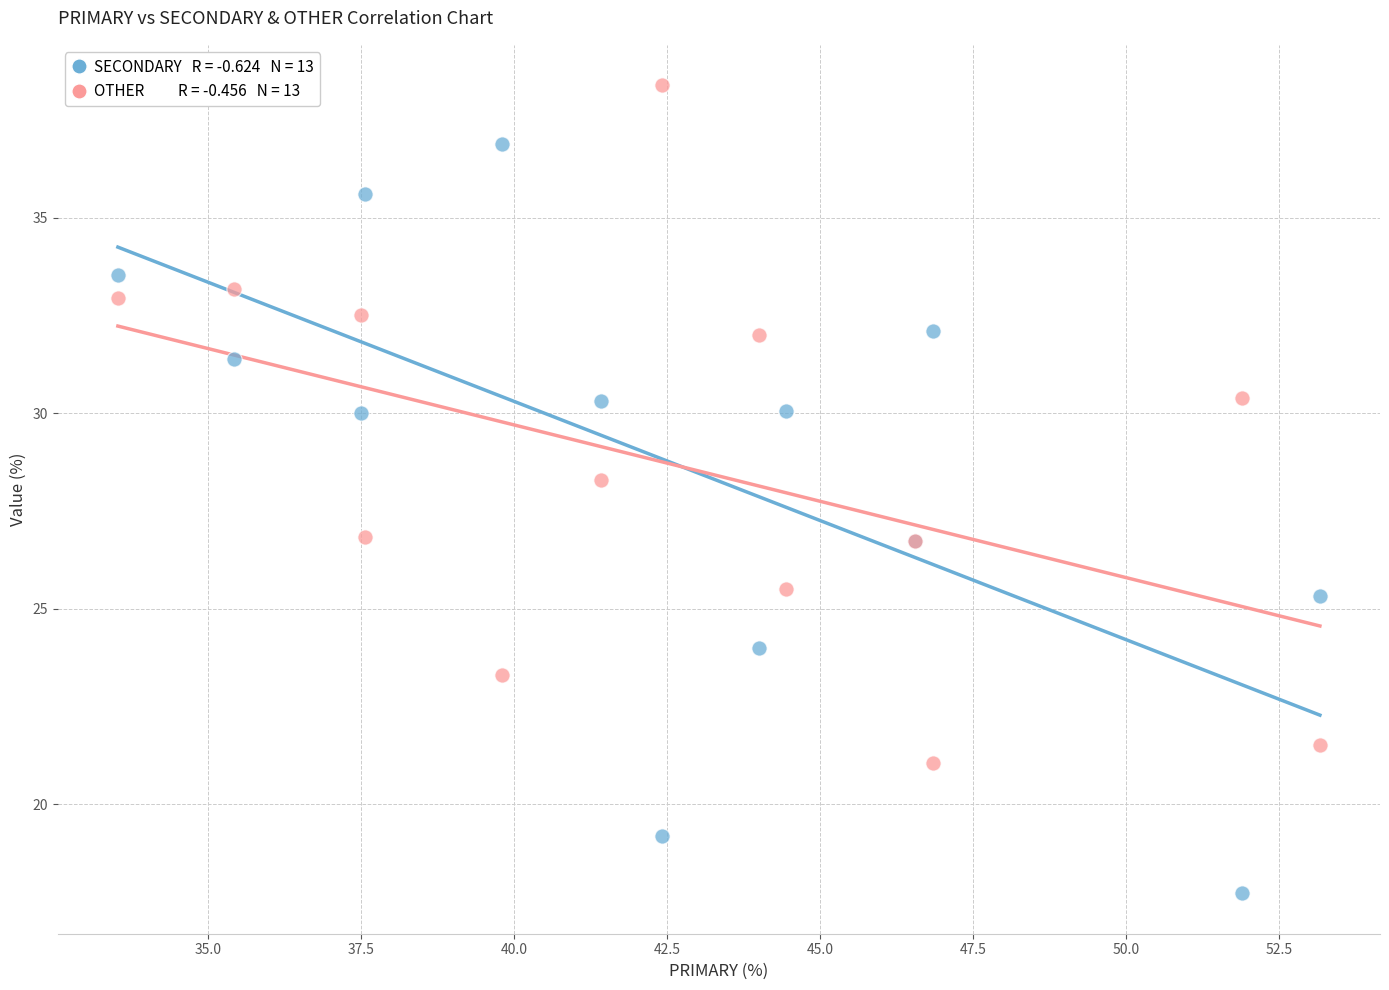

Across all series, what Y value is closest to 28?

28.3